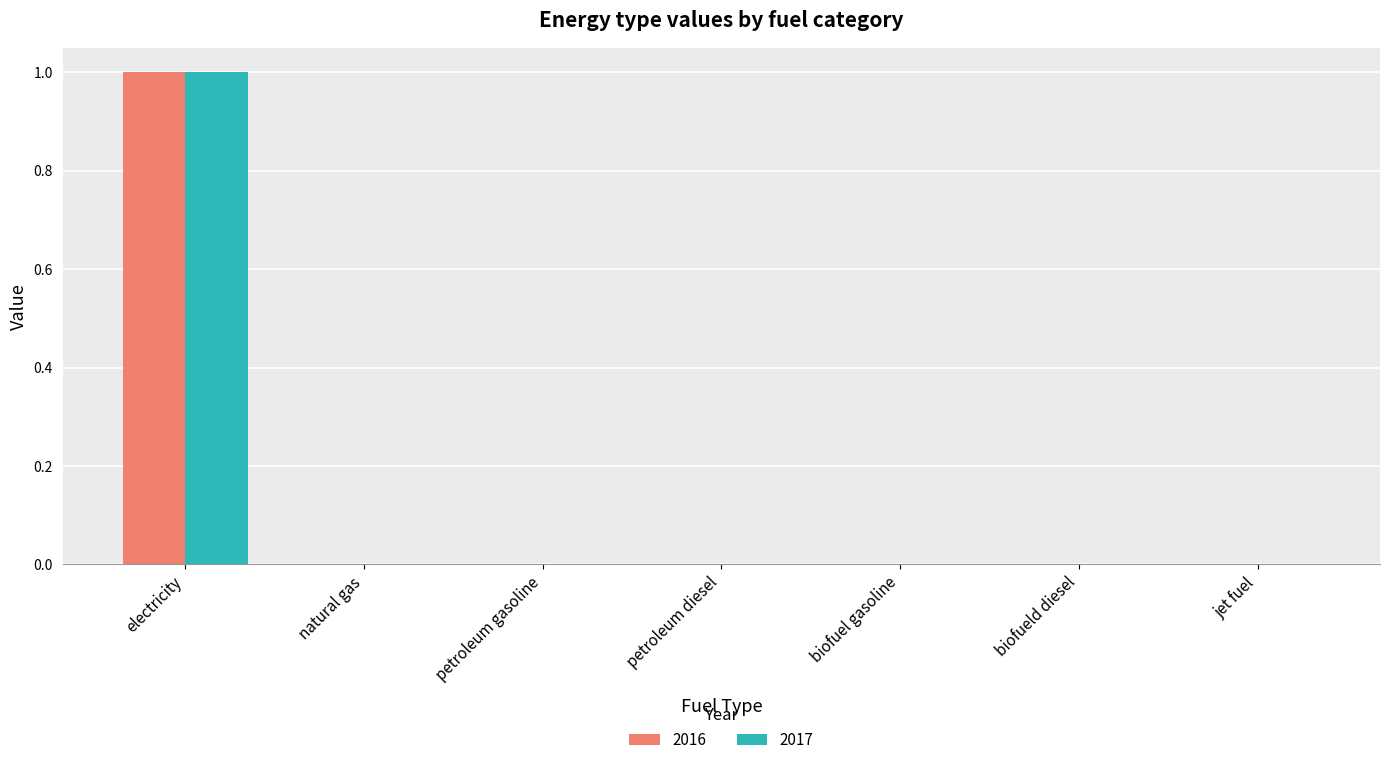

Is it true that 2017 equals 0 at natural gas?

True